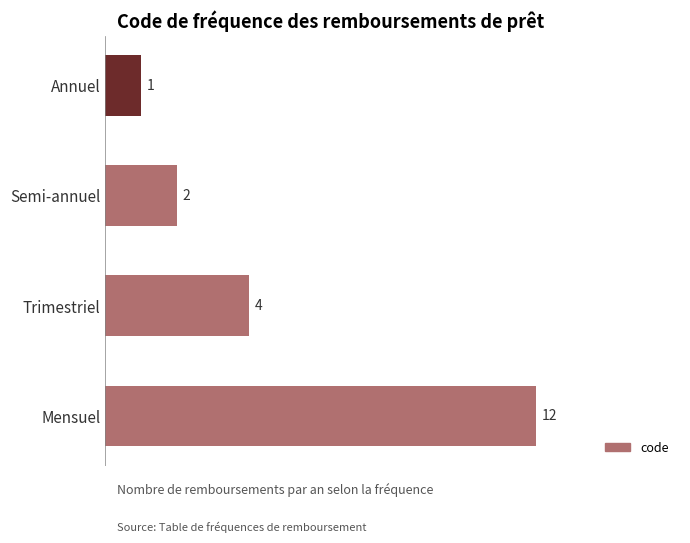

What is the change in value from Mensuel to Trimestriel?

-8